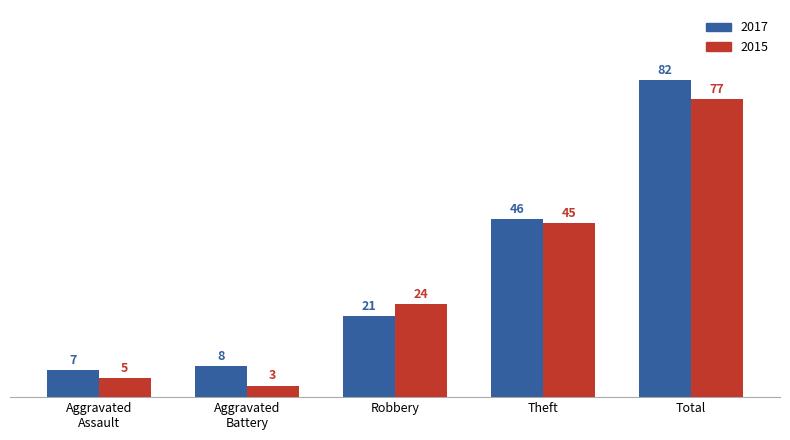

Which category has the highest value in the 2017 series?

Total